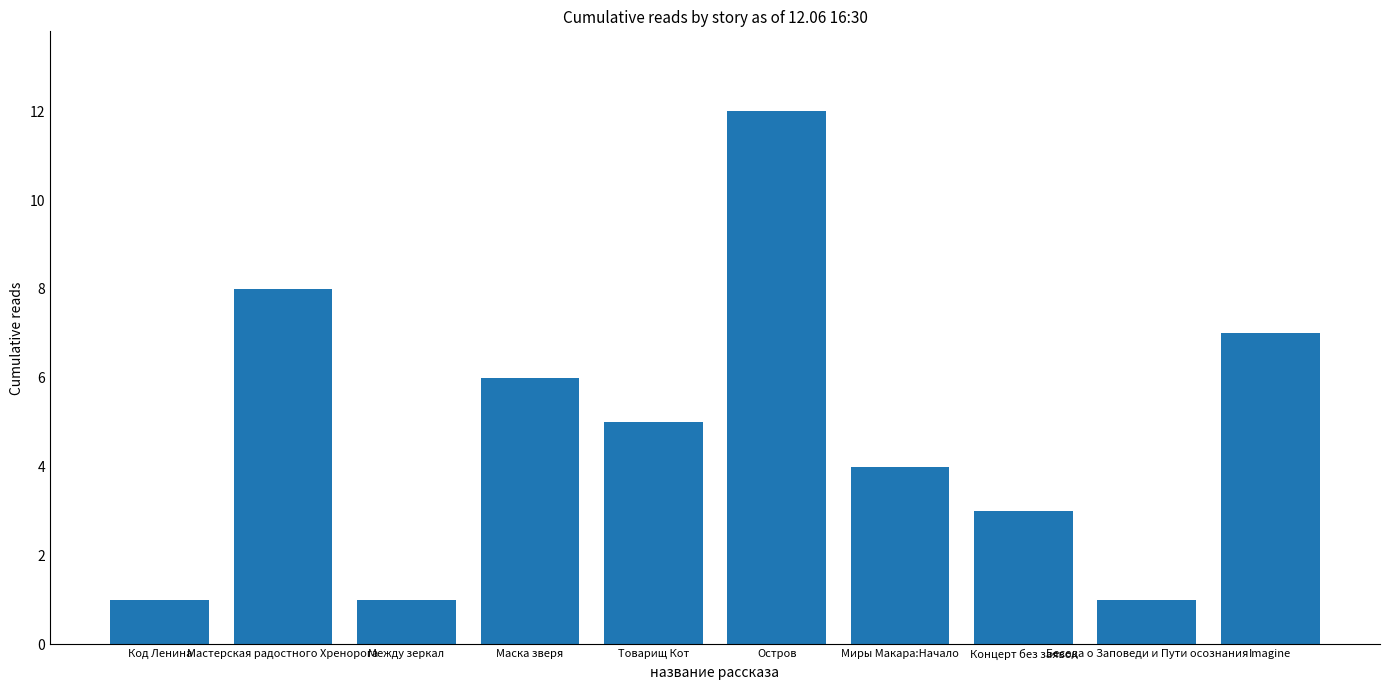

What is the difference between the second highest and minimum values?

7